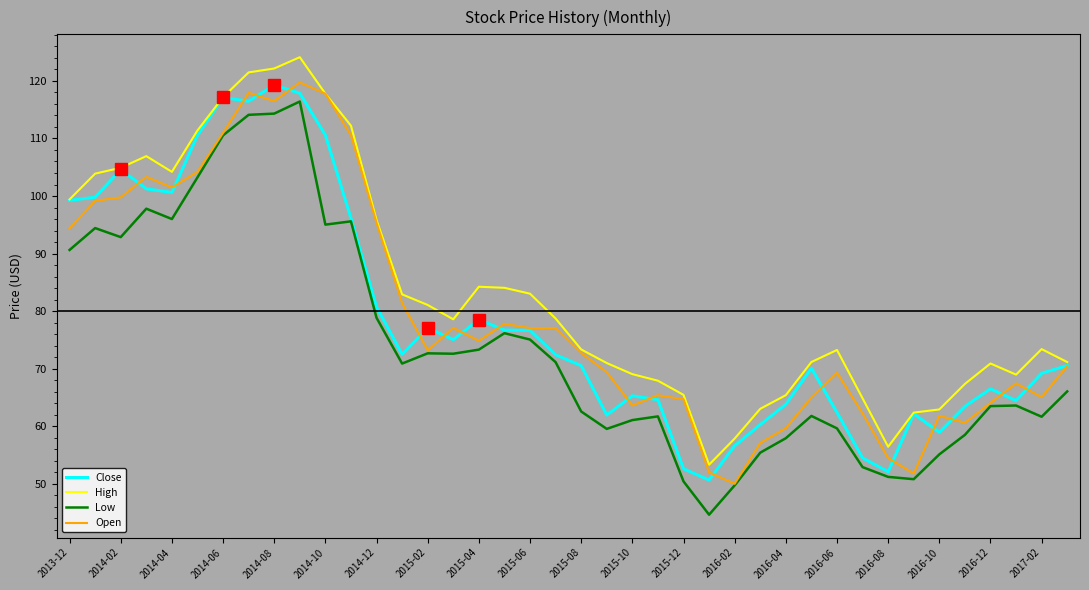

What is the greatest value displayed?

124.1